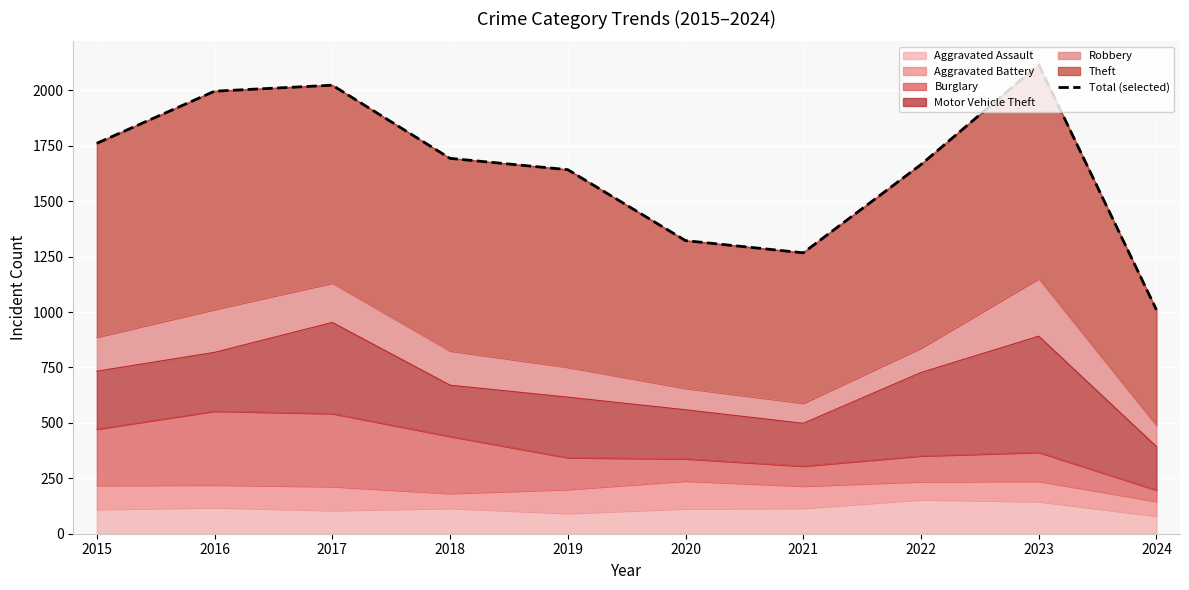

Reading right to left, what are all the values shown in this chart?

1010	2115	1665	1267	1322	1642	1693	2023	1996	1761